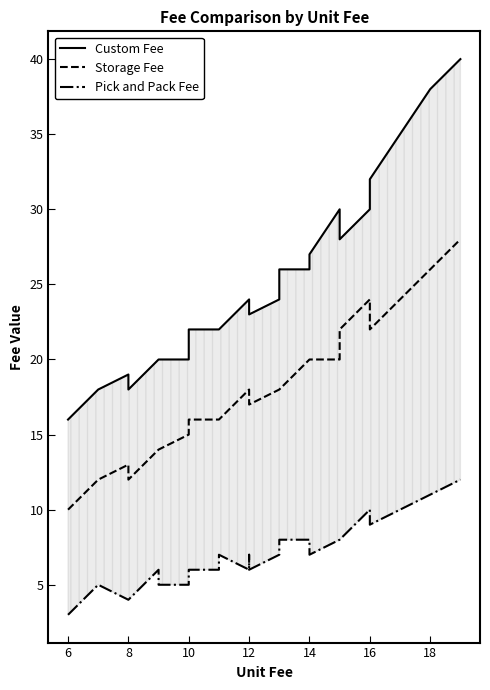

Read the Pick and Pack Fee value at 8.

4